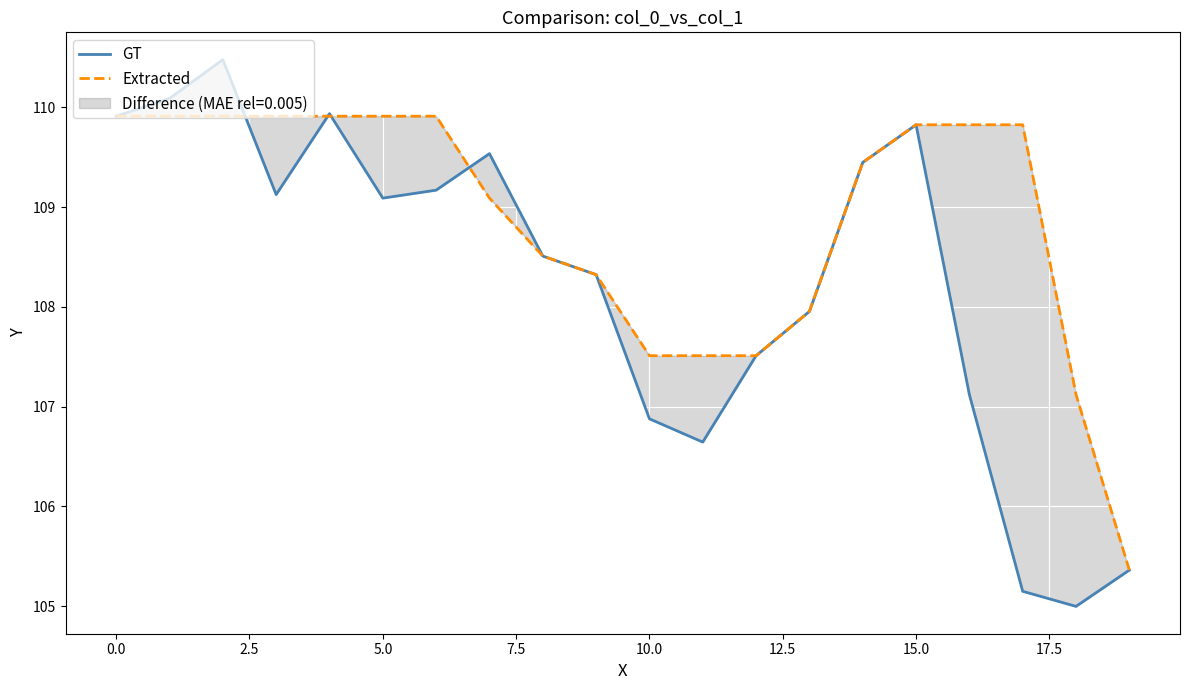

List the series in order of their overall mean, lowest first.

GT, Extracted